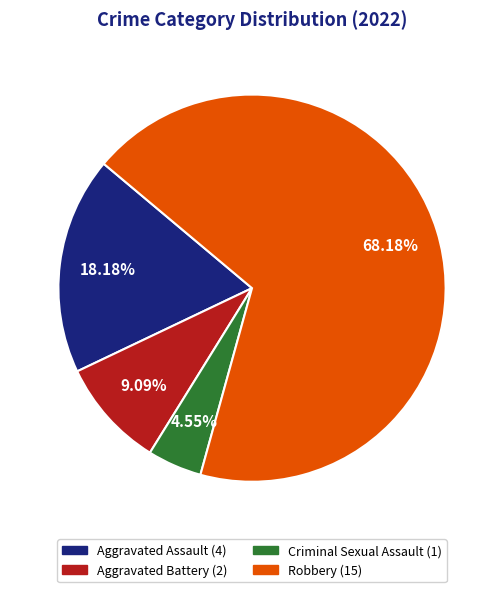

Which category accounts for the majority?

Robbery